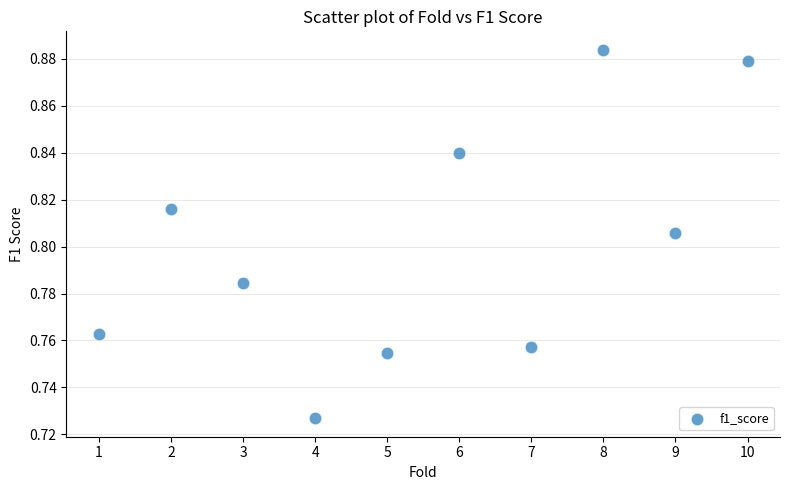

What is the average X value?

5.5